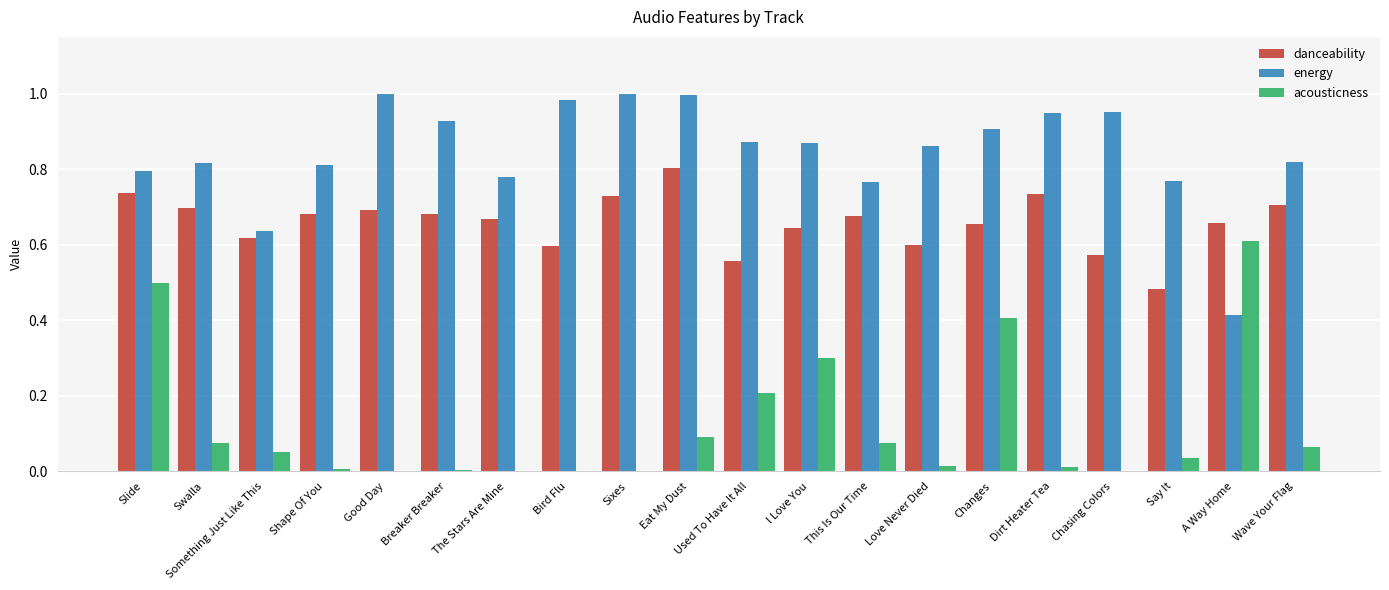

Is it true that danceability equals 1.1 at Something Just Like This?

False